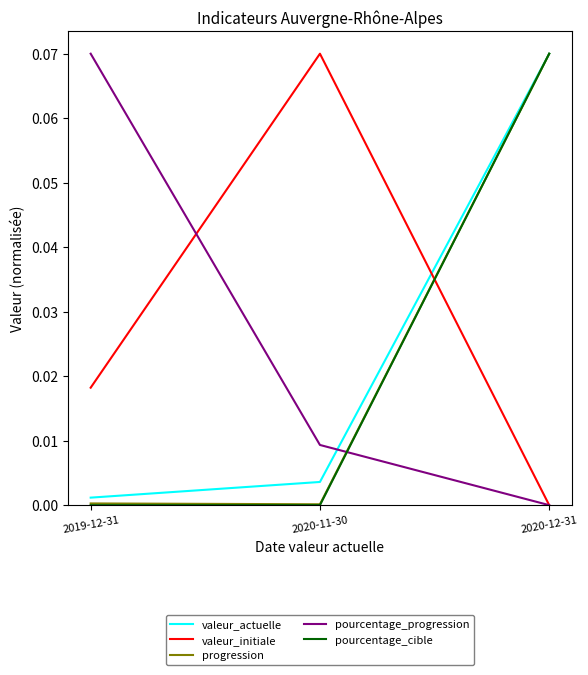

At which category is the sum across all series the highest?

2020-12-31